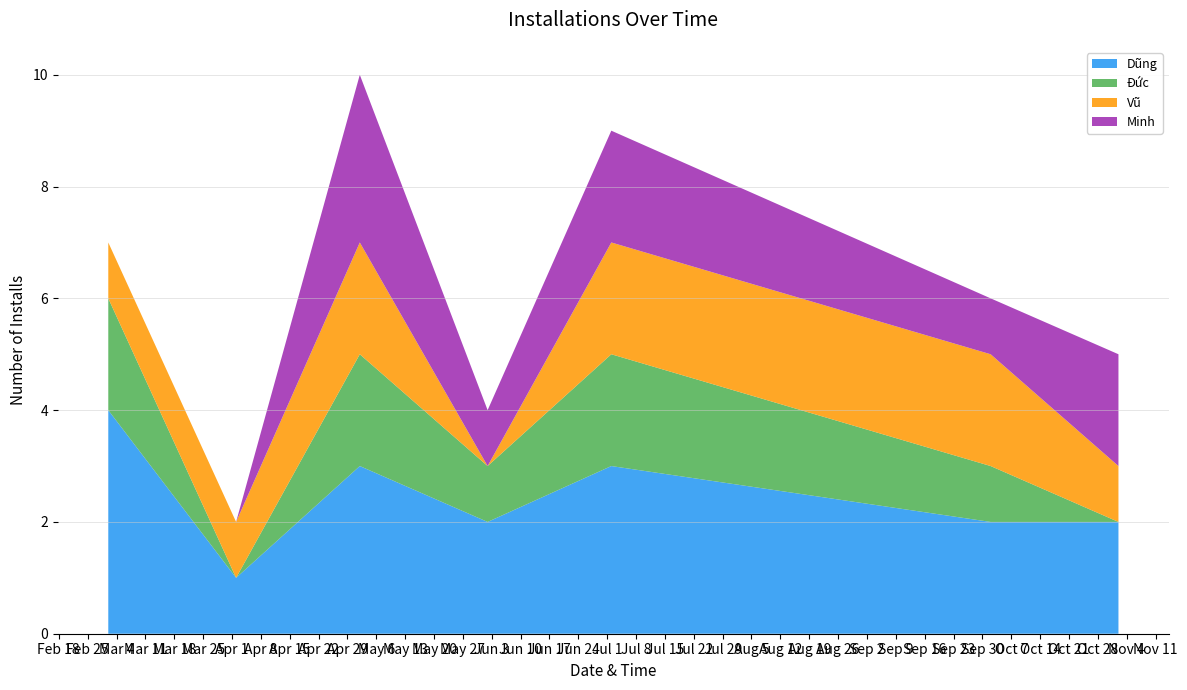

Reading left to right, transcribe all the data shown in this chart.

Dũng: 2025-03-02=4	2025-04-02=1	2025-05-02=3	2025-06-02=2	2025-07-02=3	2025-10-02=2	2025-11-02=2
Đức: 2025-03-02=2	2025-04-02=0	2025-05-02=2	2025-06-02=1	2025-07-02=2	2025-10-02=1	2025-11-02=0
Vũ: 2025-03-02=1	2025-04-02=1	2025-05-02=2	2025-06-02=0	2025-07-02=2	2025-10-02=2	2025-11-02=1
Minh: 2025-03-02=0	2025-04-02=0	2025-05-02=3	2025-06-02=1	2025-07-02=2	2025-10-02=1	2025-11-02=2